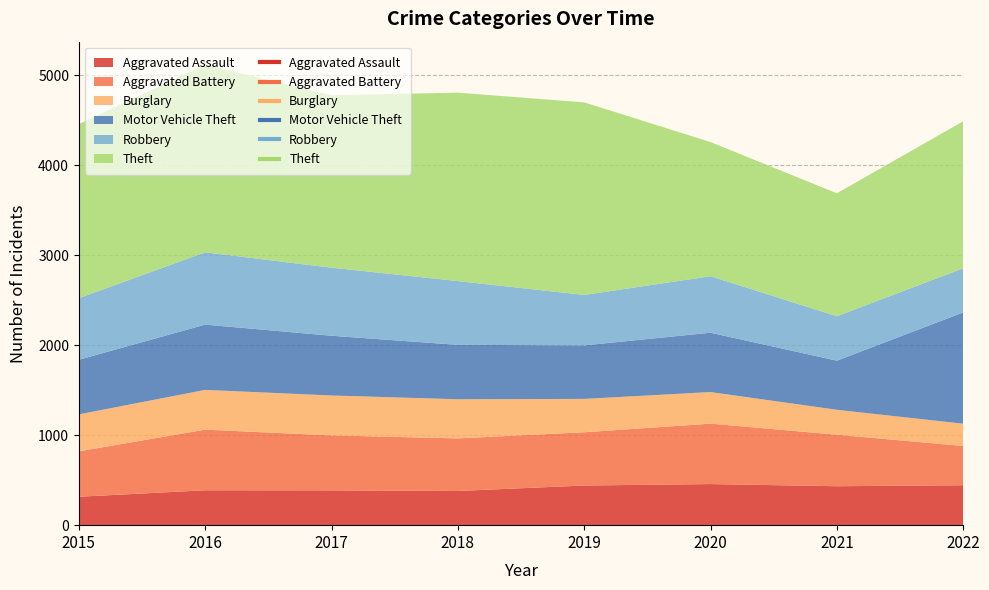

The value of Theft at 2015 is 2798. True or false?

False